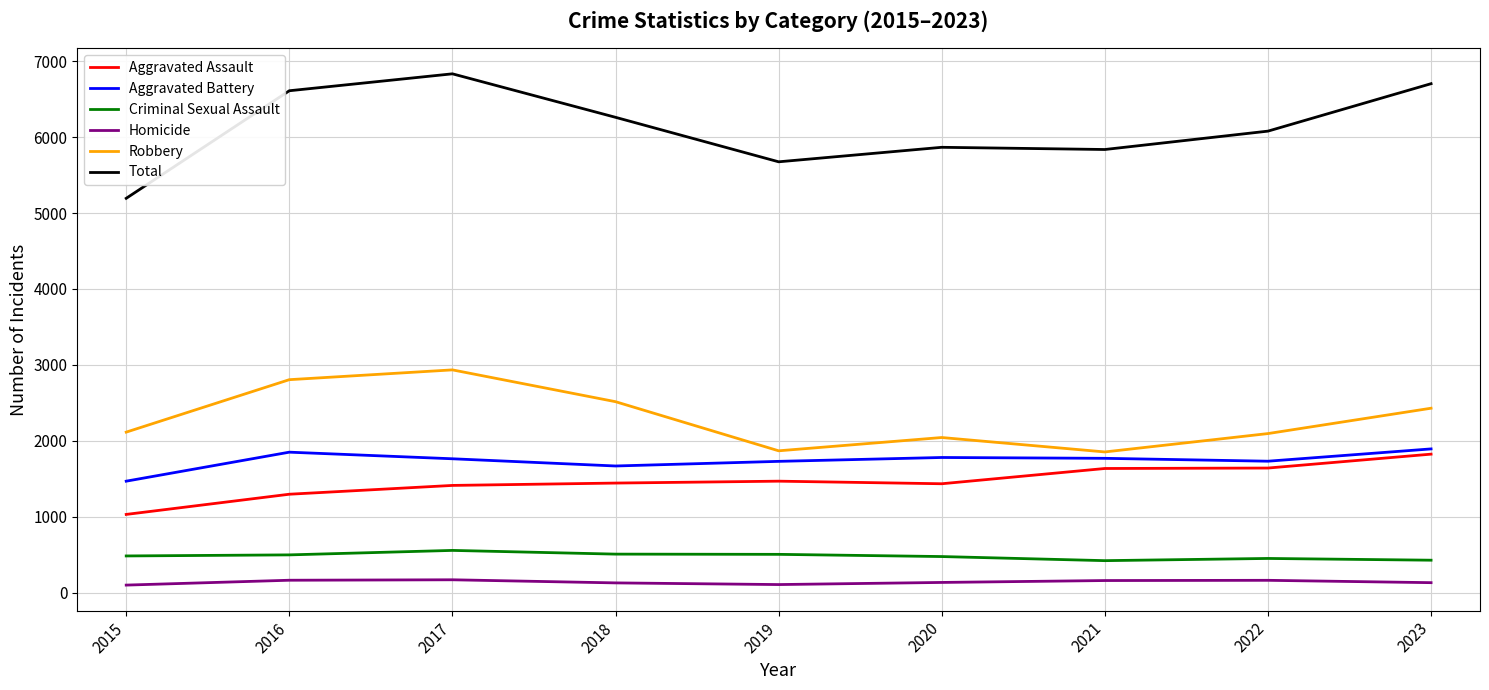

Which series has the widest spread of values?

Total